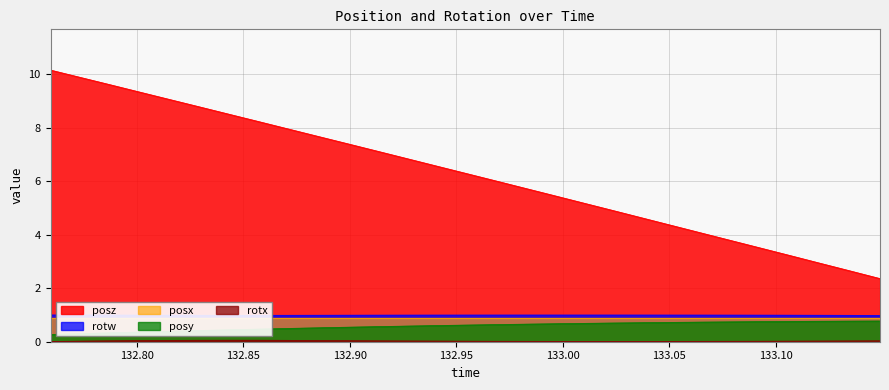

Which category has the highest value in the rotw series?

132.7596